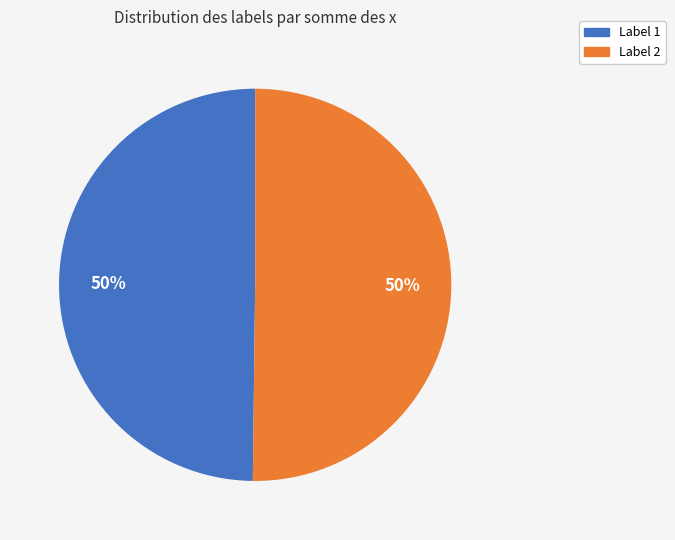

To the nearest percent, what is the average slice percentage?

50%